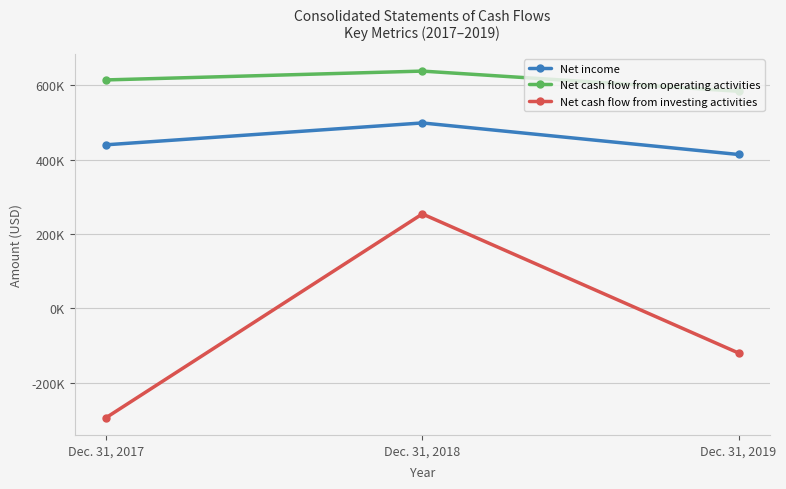

How many Net cash flow from operating activities values are between 583628 and 637936?

3